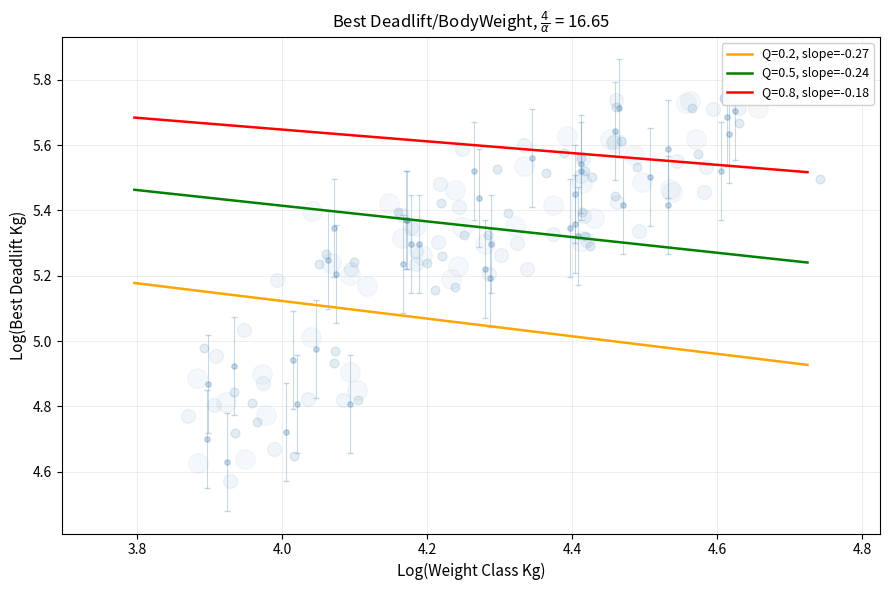

True or false: Q=0.8, slope=-0.18 and Q=0.5, slope=-0.24 intersect in this chart.

False